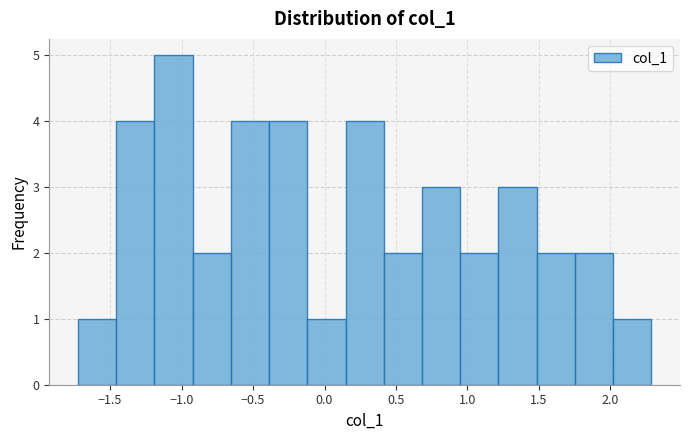

Reading left to right, transcribe this chart: for each bar, give the range it covers on the x-axis and its height. Neither the bar edges nor the heights are printed on the chart, so give them approximately, as read against the axes.

-1.75 to -1.45: 1
-1.45 to -1.20: 4
-1.20 to -0.90: 5
-0.90 to -0.65: 2
-0.65 to -0.40: 4
-0.40 to -0.10: 4
-0.10 to 0.15: 1
0.15 to 0.40: 4
0.40 to 0.70: 2
0.70 to 0.95: 3
0.95 to 1.20: 2
1.20 to 1.50: 3
1.50 to 1.75: 2
1.75 to 2.00: 2
2.00 to 2.30: 1